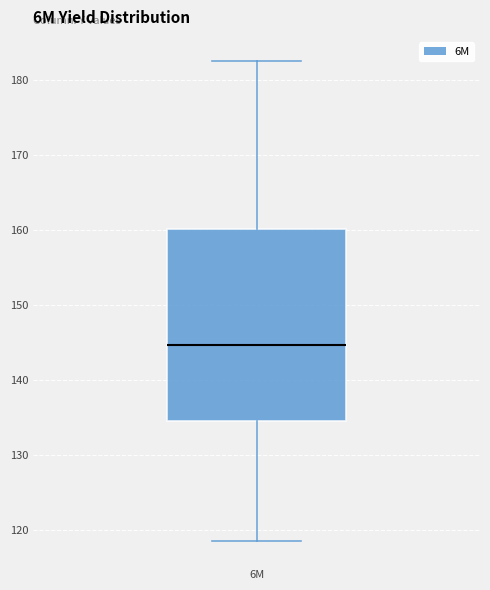

Where does the median line of the box for 6M sit on the y-axis? The values are not printed on the chart, so give them approximately, as read against the axis.

145